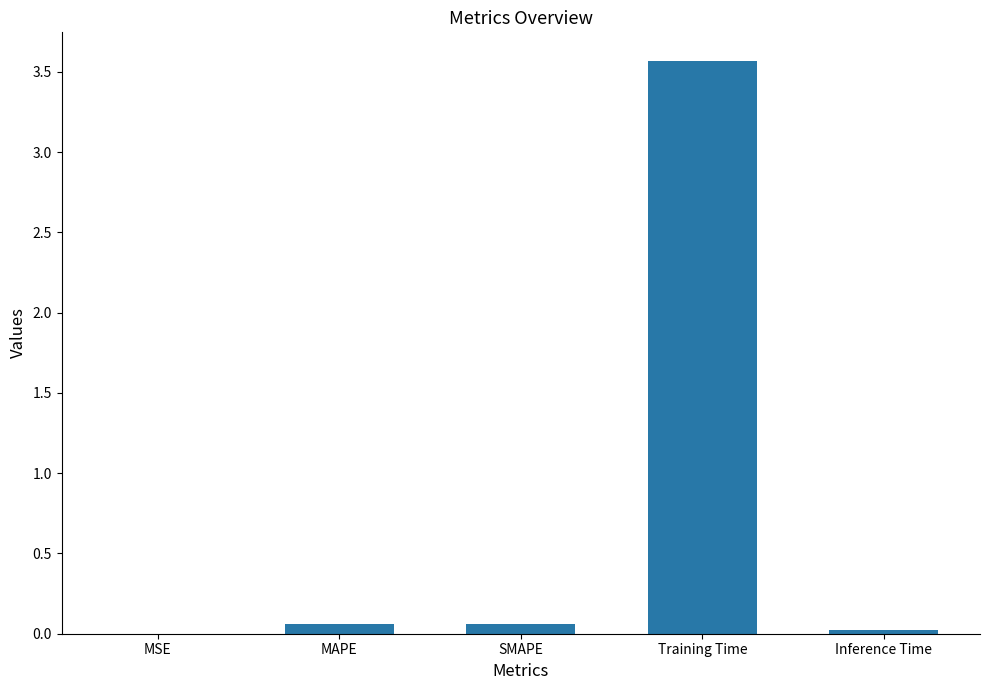

What is the maximum value shown in the chart?

3.6